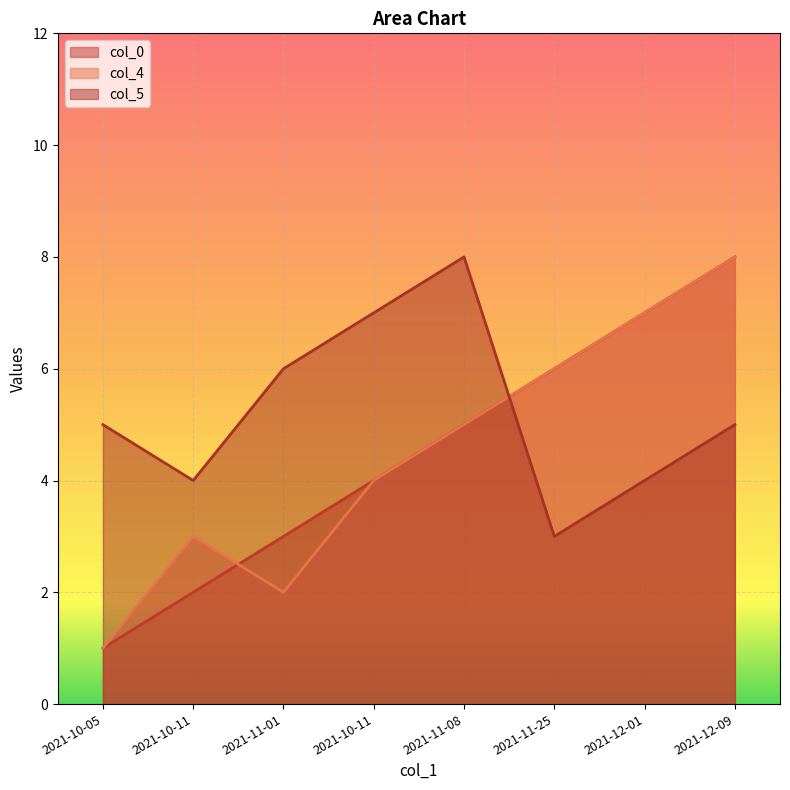

The value of col_5 at 2021-12-09 is 2. True or false?

False